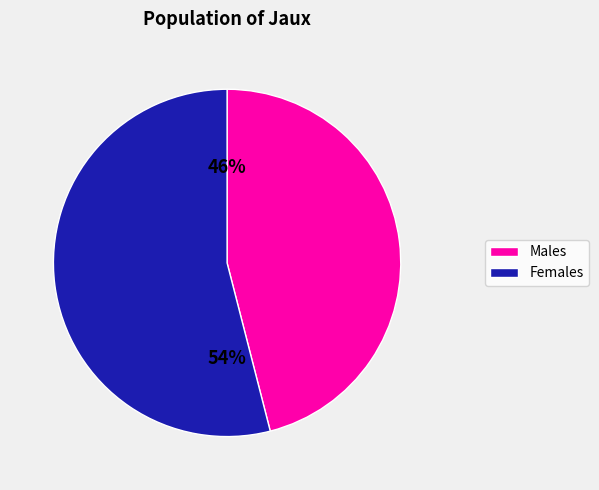

To the nearest percent, what is the difference between the largest and smallest slice percentages?

8%